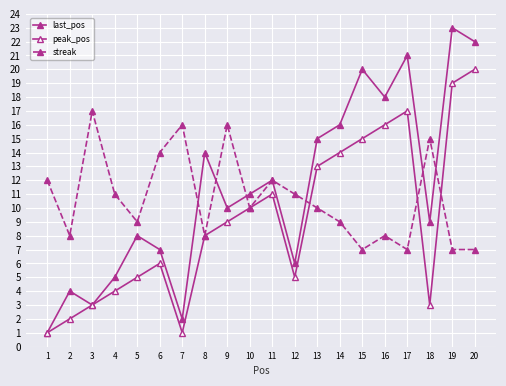

How many categories are shown in the chart?

20